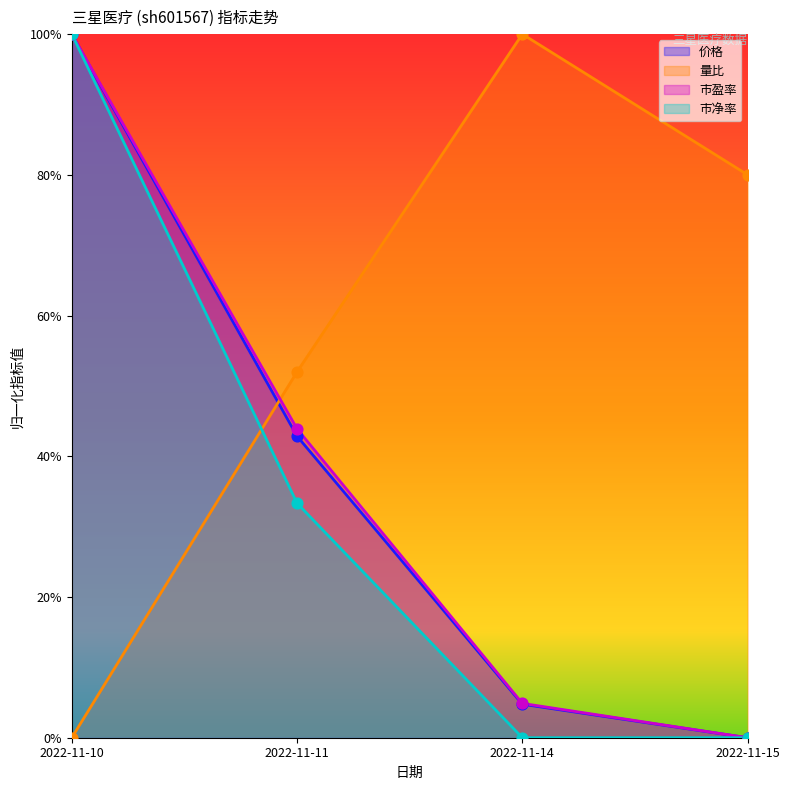

Is the value of 市盈率 at 2022-11-15 greater than the value of 量比 at 2022-11-10?

No